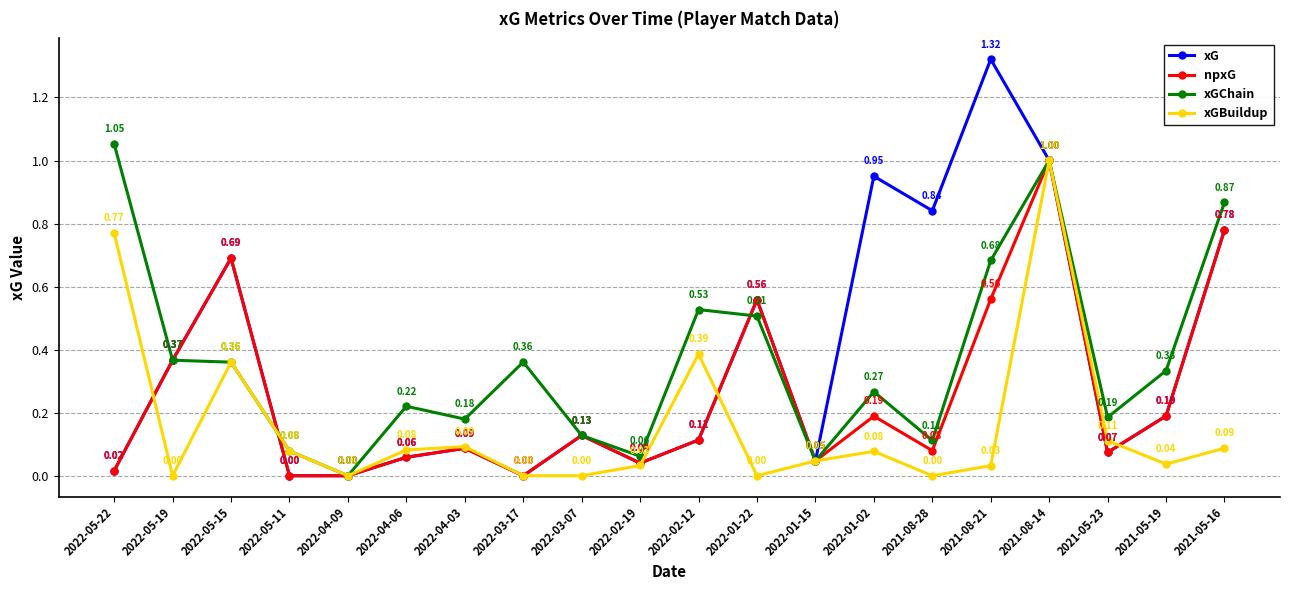

Which series has the largest range (max minus min)?

xG